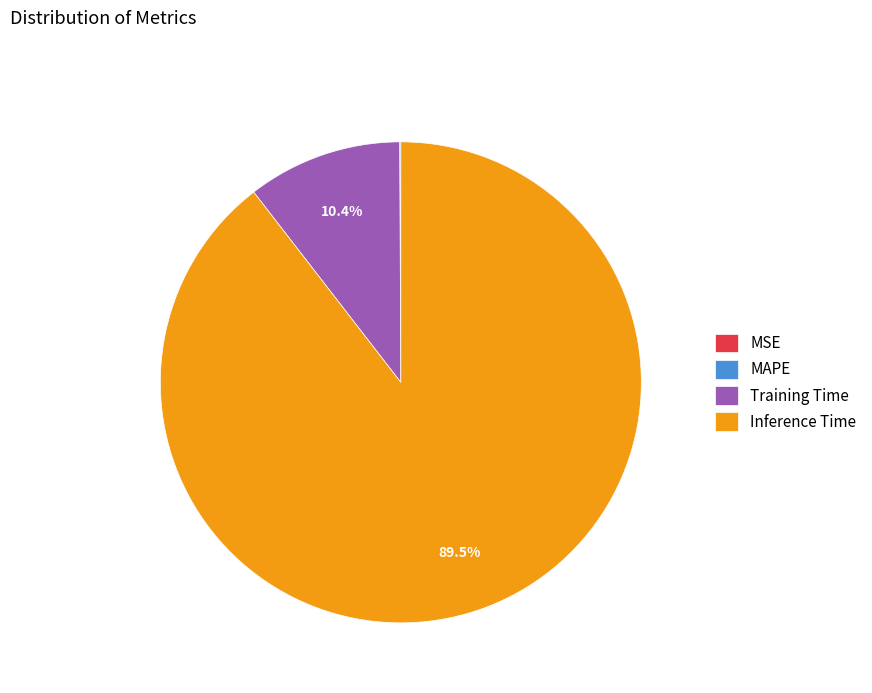

To the nearest percent, what is the average slice percentage?

25%